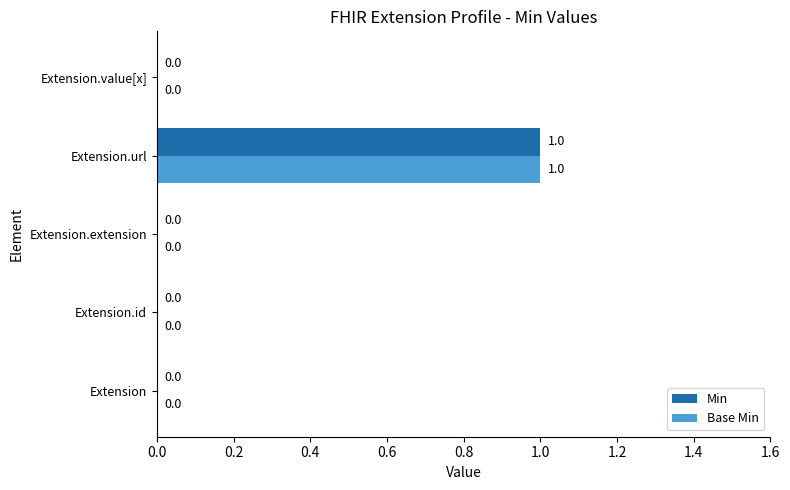

What are all the series names shown in the legend?

Min, Base Min